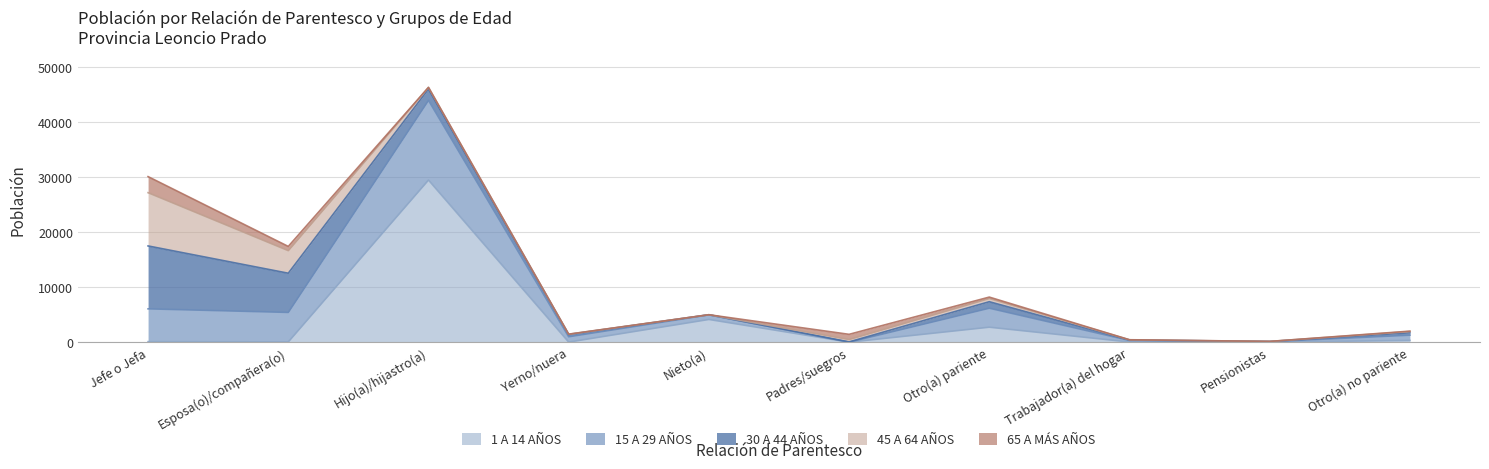

True or false: 65 A MÁS AÑOS has a value of 3 at Hijo(a)/hijastro(a).

True